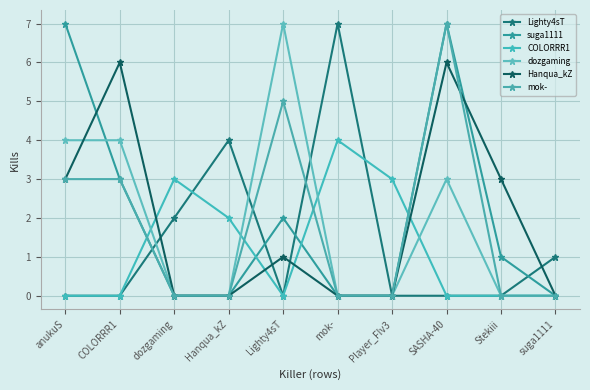

What is the total value across all series at Lighty4sT?

15